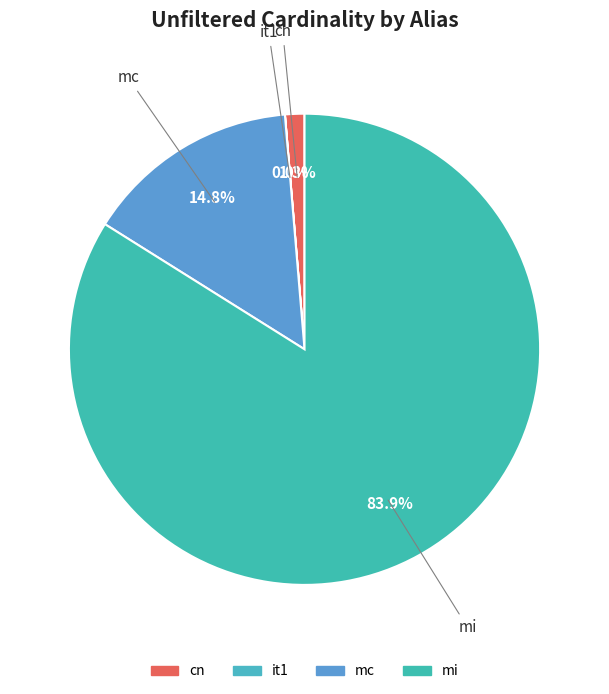

Which category has the biggest portion of the pie?

mi